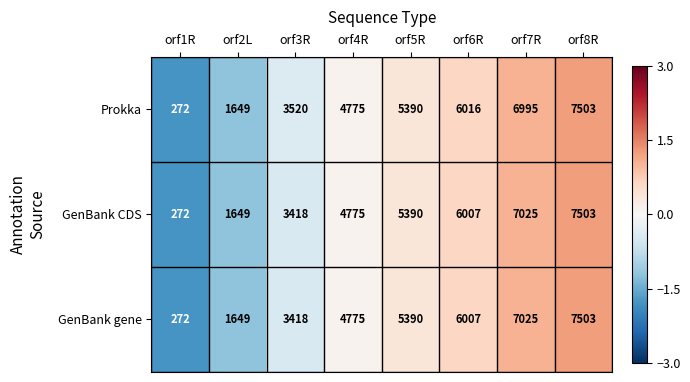

Is it true that GenBank CDS equals 2306 at orf2L?

False